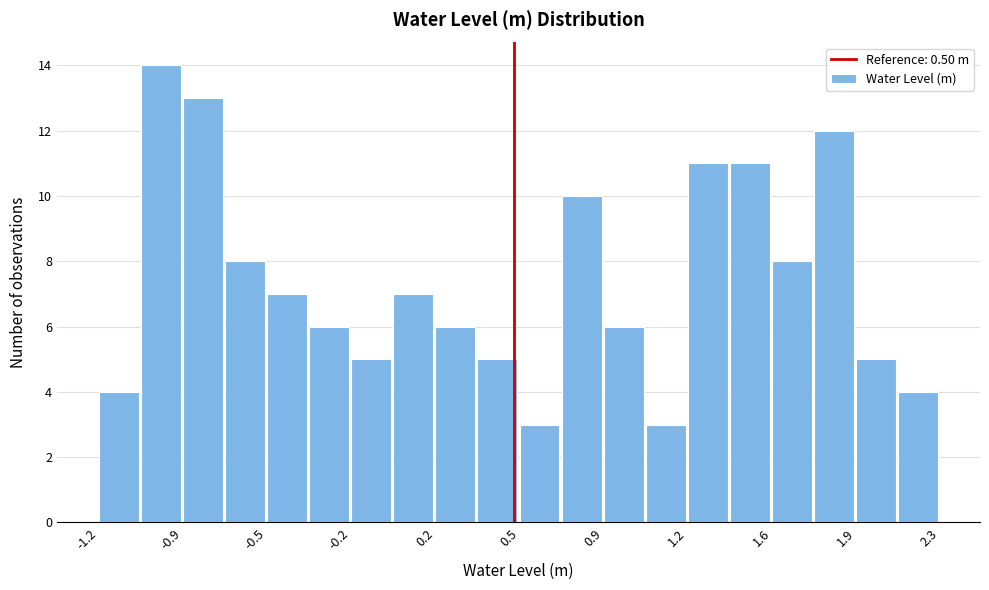

Around what value on the x-axis is the tallest bar? Give the approximate position of its centre, as read against the axis.

-1.00